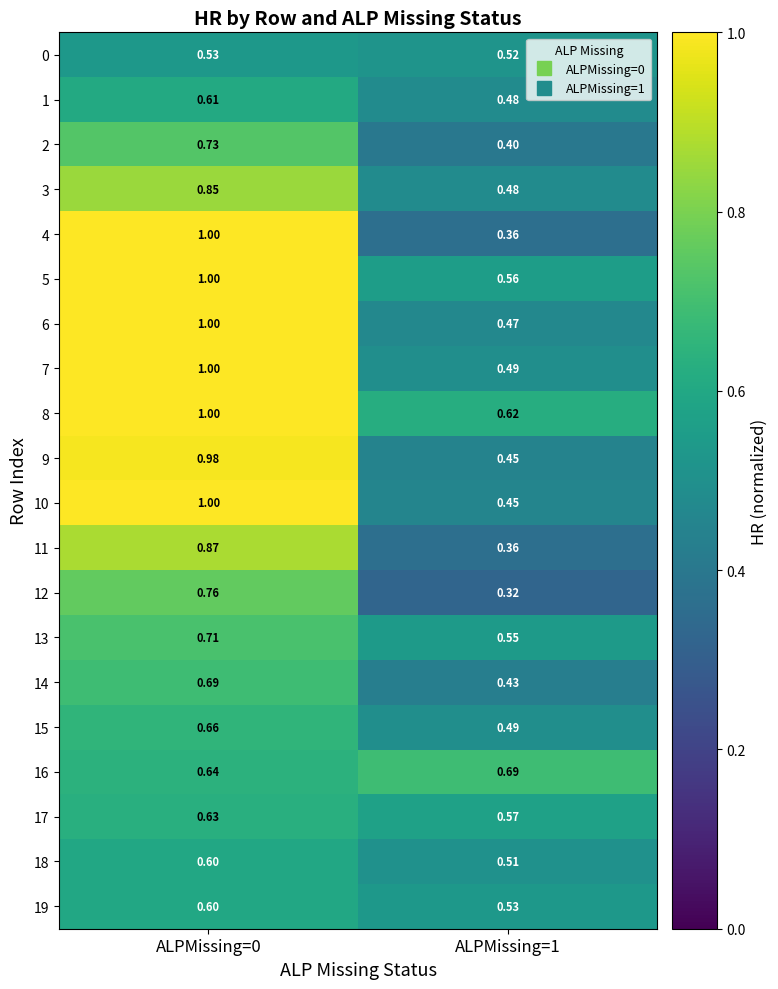

At which category does the chart reach its peak across all series?

ALPMissing=0